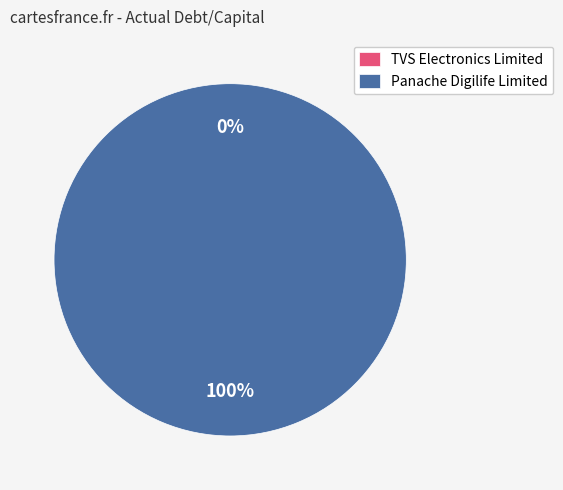

What is the total percentage of TVS Electronics Limited (NSEI:TVSELECT) and Panache Digilife Limited (NSEI:PANACHE)?

100.0%